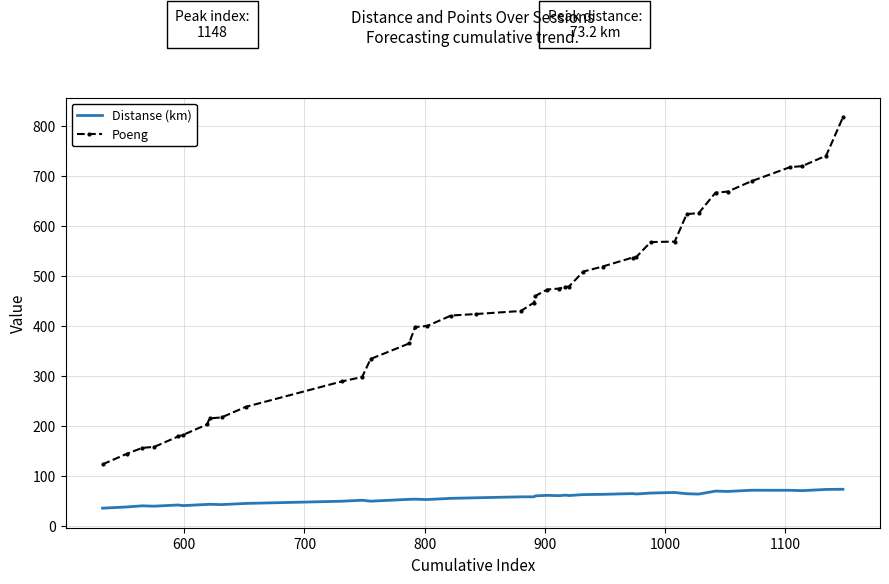

What is the difference between the maximum and minimum values in the Distanse (km) series?

37.9